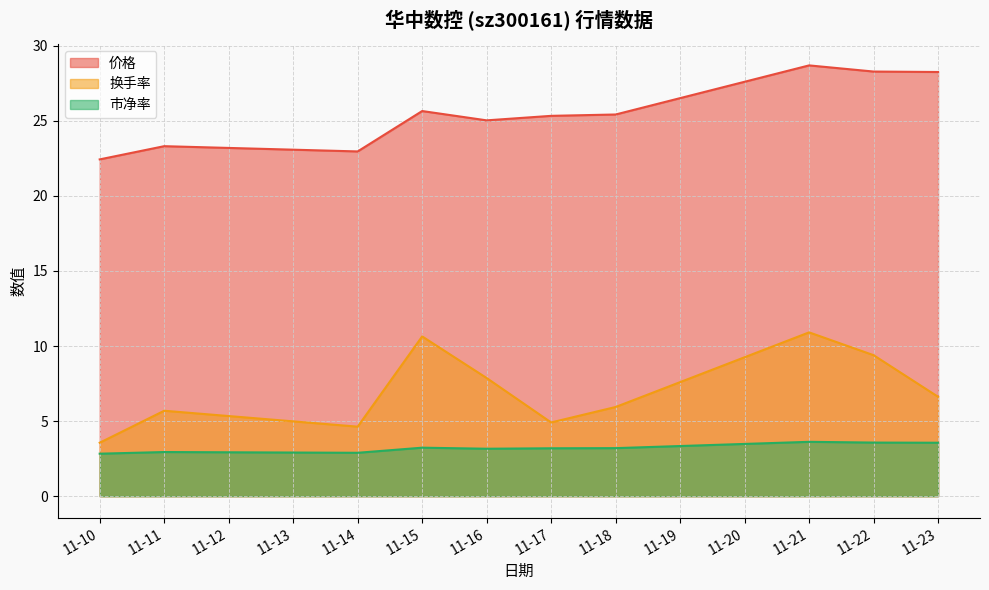

True or false: 换手率 and 价格 intersect in this chart.

False